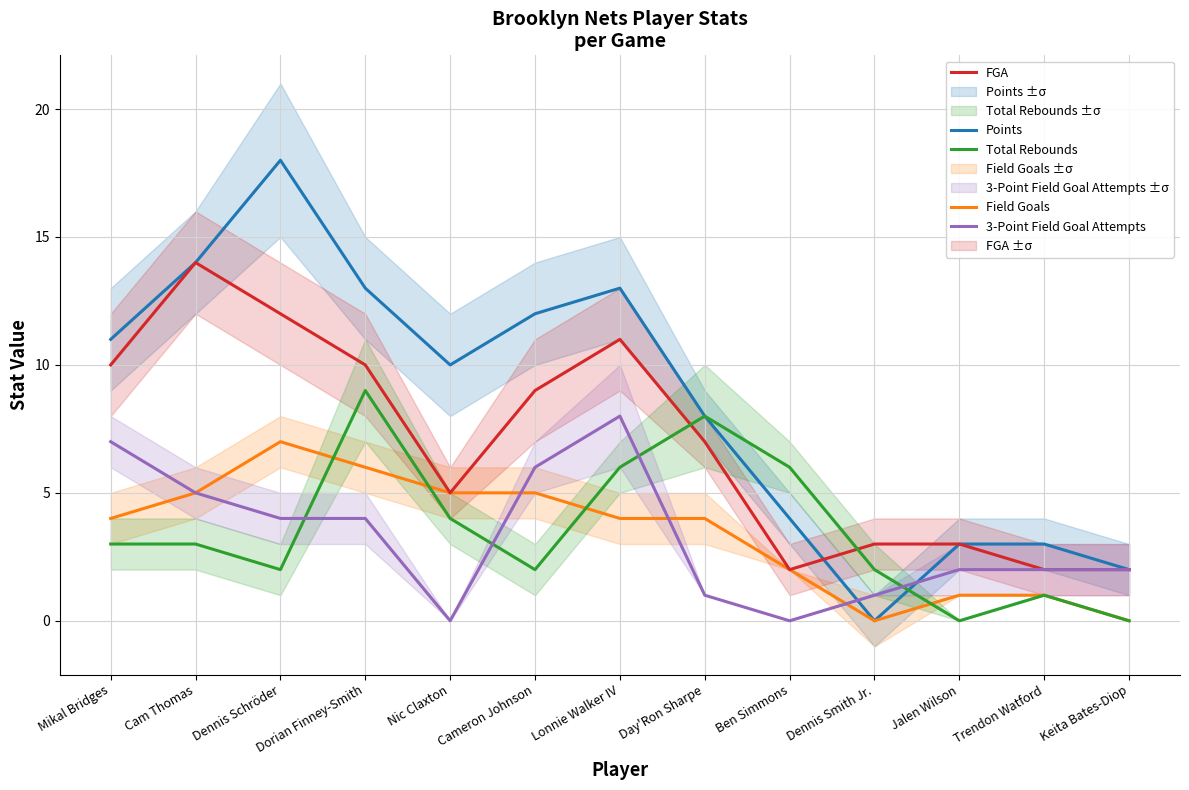

At which category is the sum across all series the highest?

Dennis Schröder